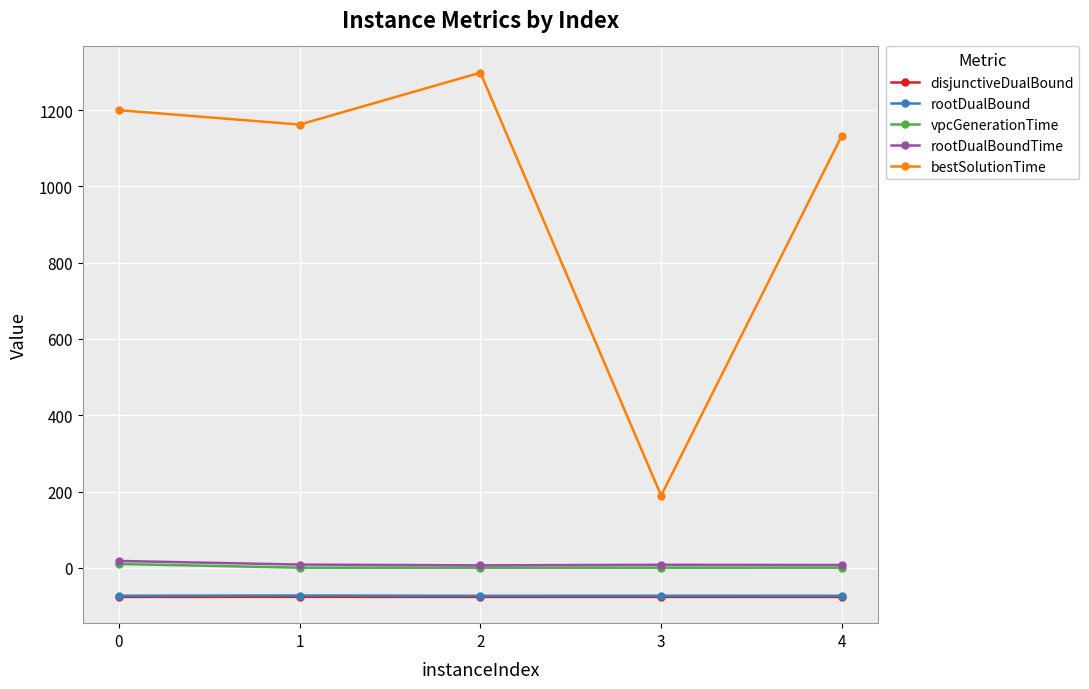

True or false: disjunctiveDualBound and rootDualBoundTime intersect in this chart.

False